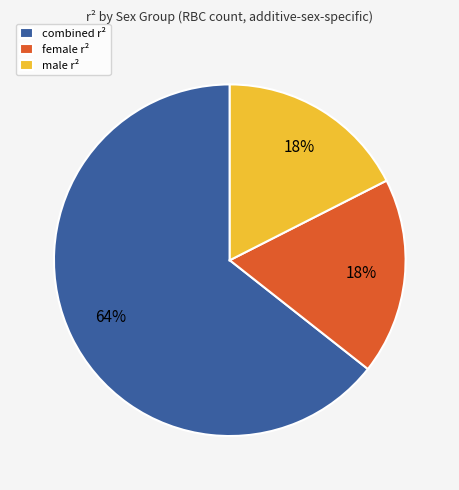

To the nearest percent, what portion does combined r² represent?

64%